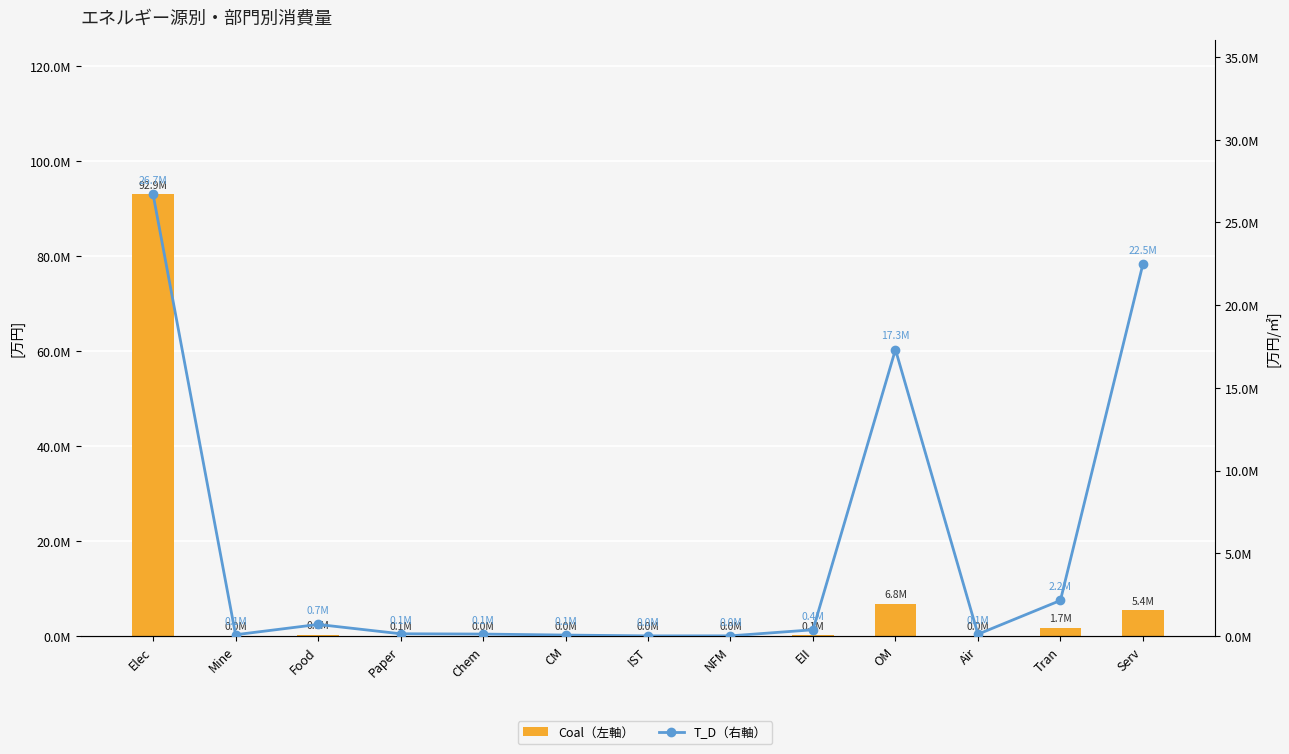

How many values in the Coal（左軸） series exceed 53570?

7